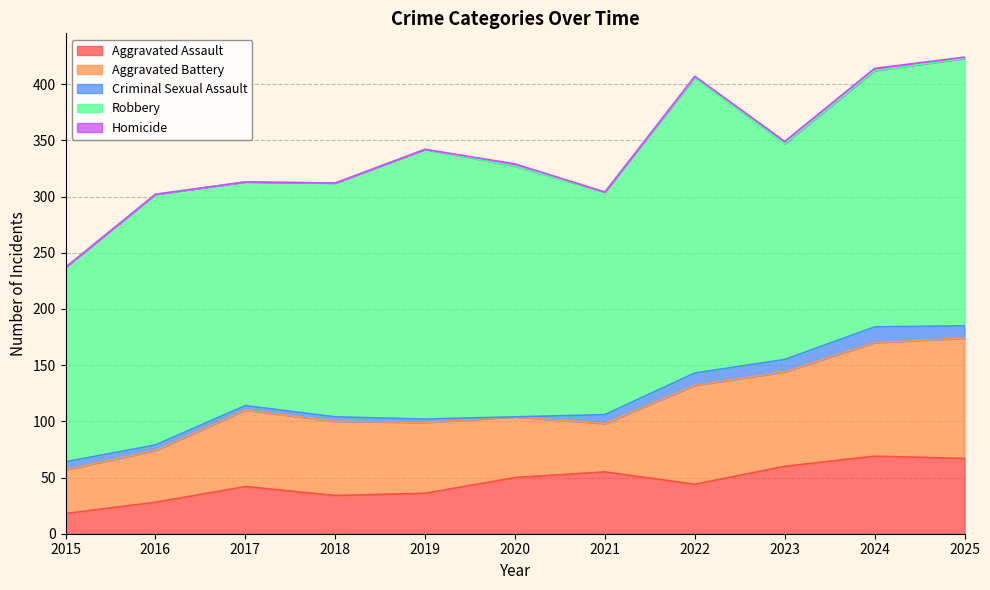

How many data points does each series have?

11